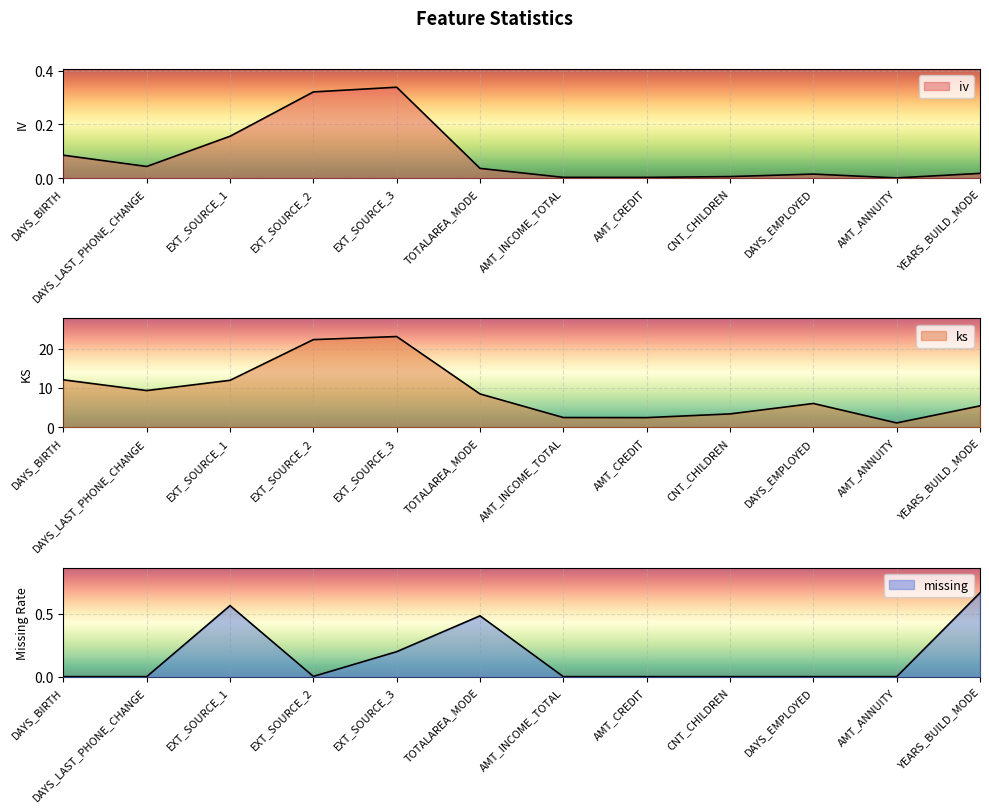

At which category does iv reach its first local valley?

DAYS_LAST_PHONE_CHANGE